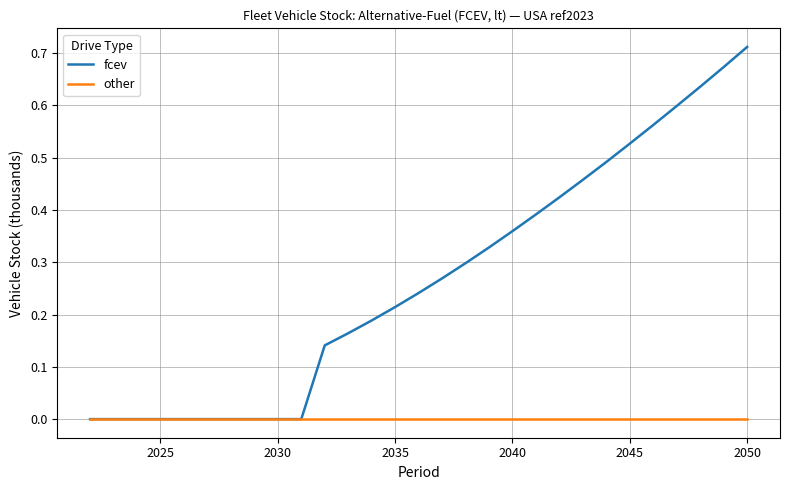

Count the number of categories in the chart.

29